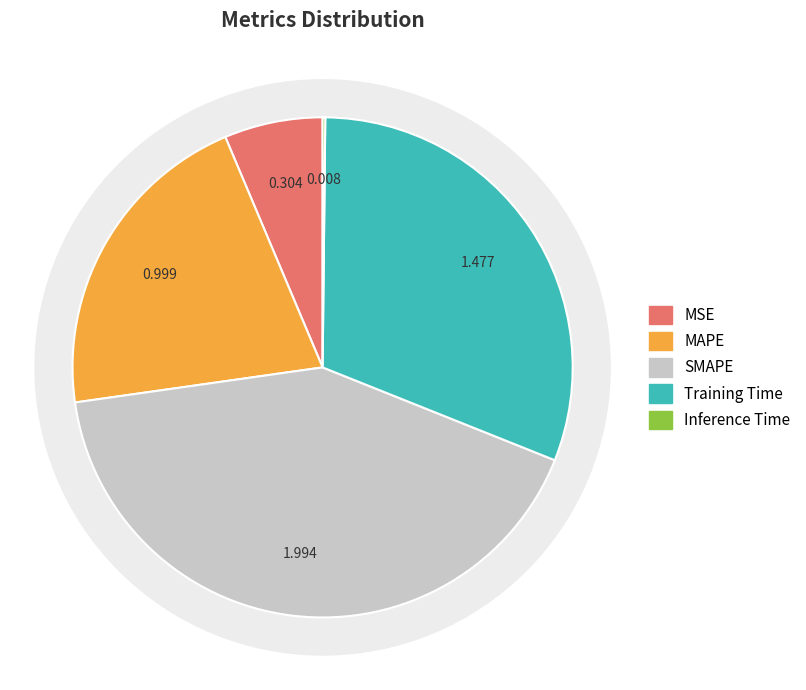

True or false: Training Time accounts for 31% of the total.

True